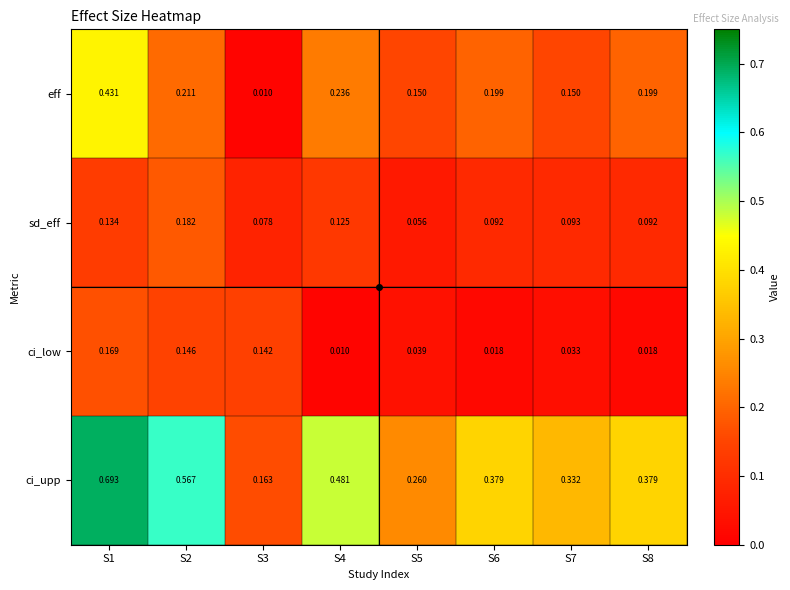

Rank the series by their maximum value, from lowest to highest.

ci_low, sd_eff, eff, ci_upp